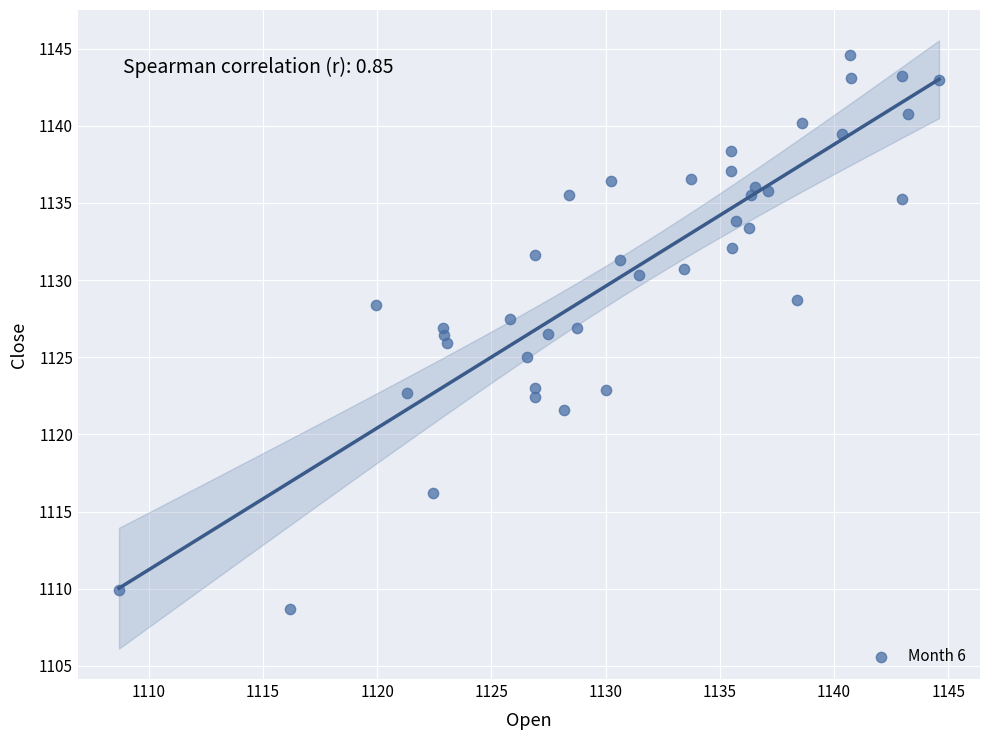

What is the range of Y values (max minus min)?

35.9